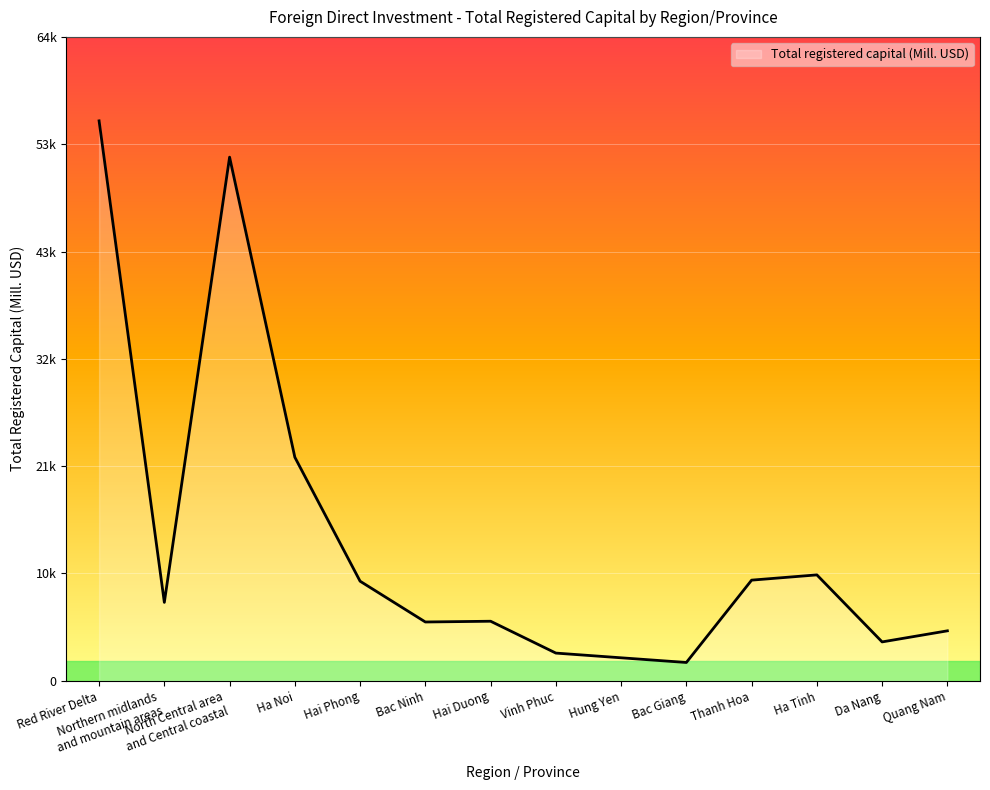

What is the difference between the values at Bac Giang and Red River Delta?

54285.4